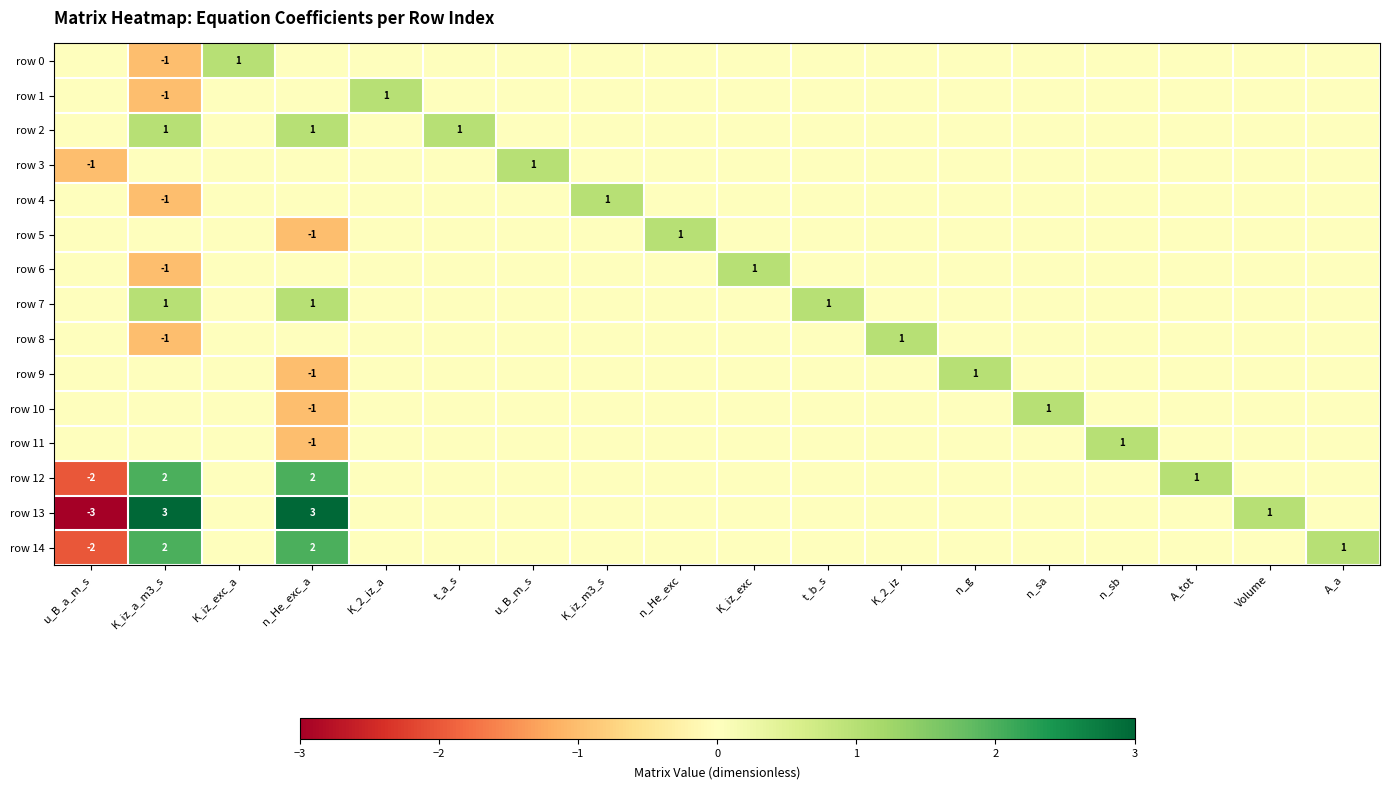

Is it true that row 13 equals 5 at n_He_exc_a?

False